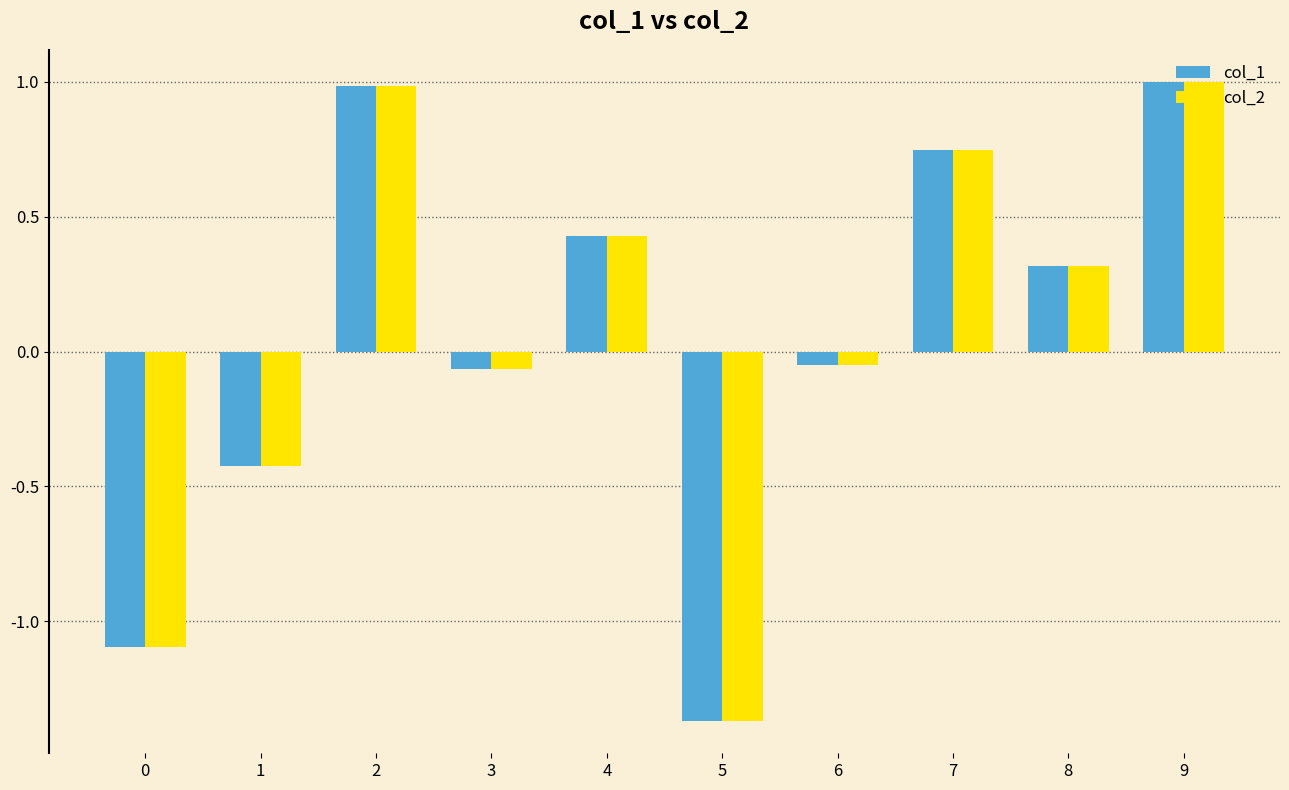

Is the value of col_1 at 2 greater than the value of col_2 at 3?

Yes